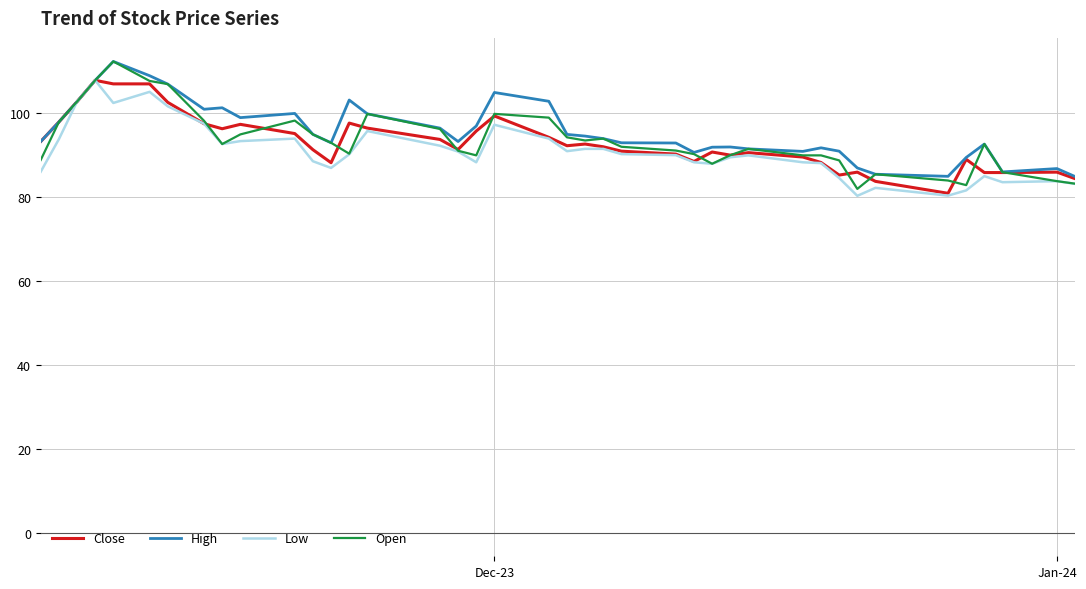

What is the greatest value displayed?

112.4